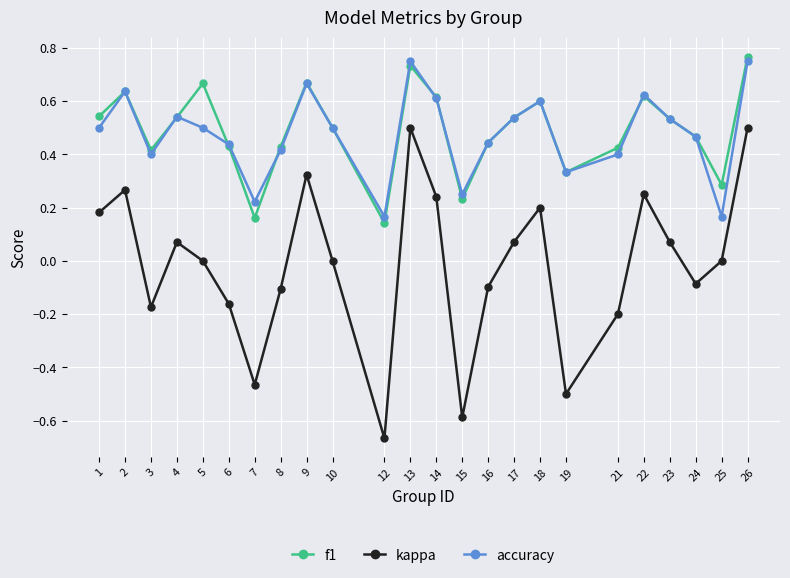

Count the number of data series in this chart.

3